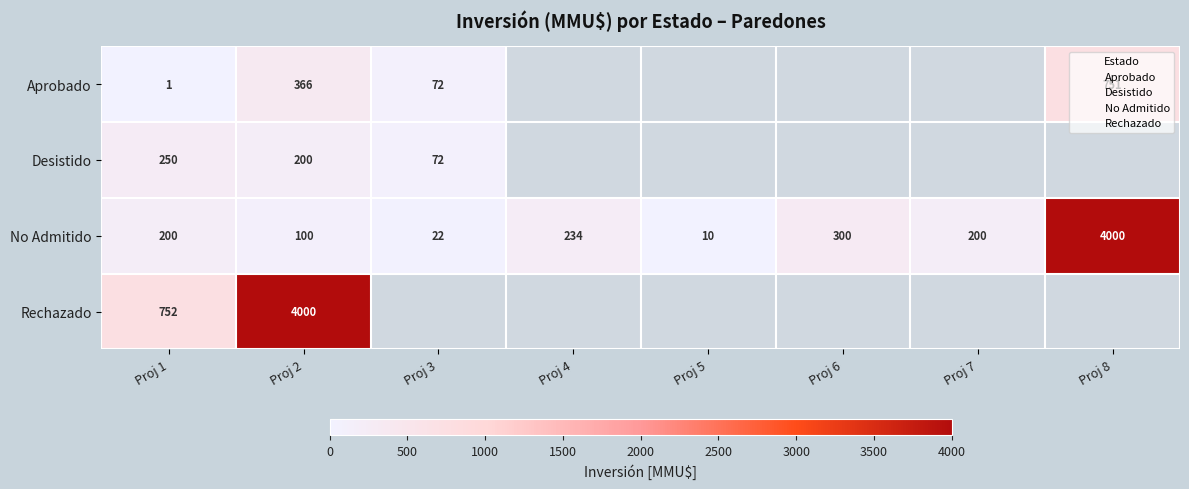

Where is Desistido nearest to the value 161?

Proj 2